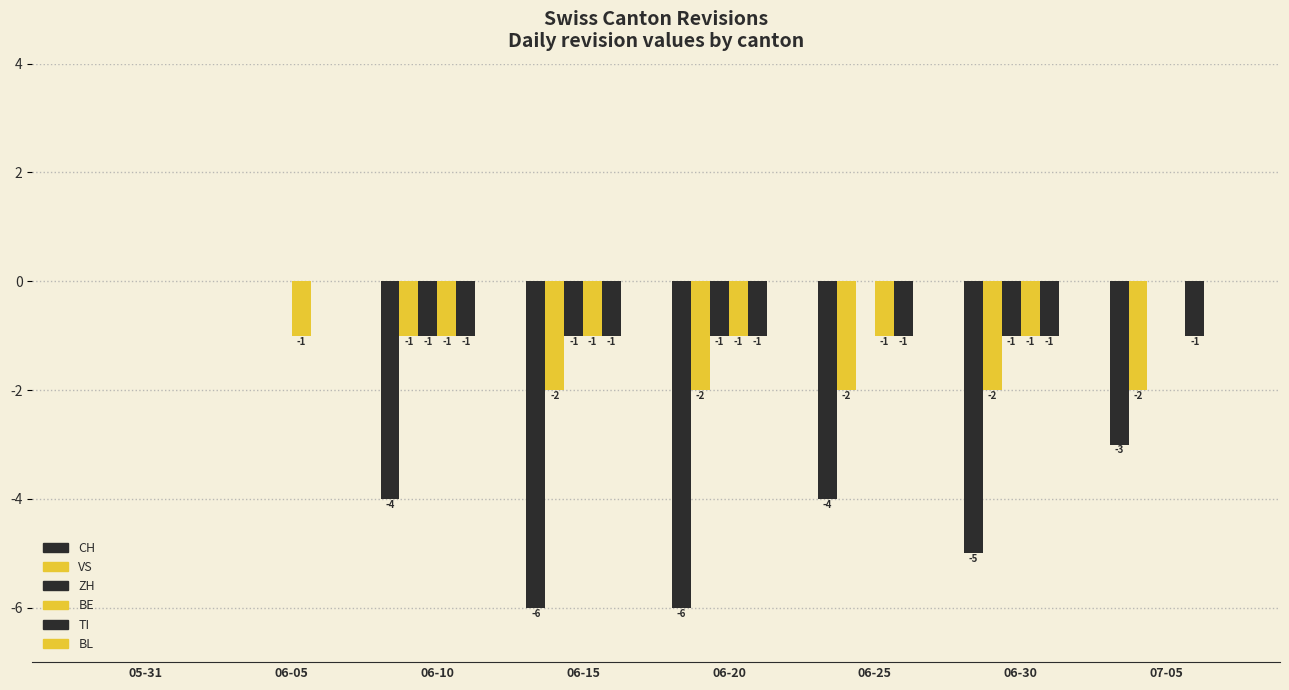

Reading left to right, extract all data points from this chart.

CH: 05-31=0	06-05=0	06-10=-4	06-15=-6	06-20=-6	06-25=-4	06-30=-5	07-05=-3
VS: 05-31=0	06-05=0	06-10=-1	06-15=-2	06-20=-2	06-25=-2	06-30=-2	07-05=-2
ZH: 05-31=0	06-05=0	06-10=-1	06-15=-1	06-20=-1	06-25=0	06-30=-1	07-05=0
BE: 05-31=0	06-05=-1	06-10=-1	06-15=-1	06-20=-1	06-25=-1	06-30=-1	07-05=0
TI: 05-31=0	06-05=0	06-10=-1	06-15=-1	06-20=-1	06-25=-1	06-30=-1	07-05=-1
BL: 05-31=0	06-05=0	06-10=0	06-15=0	06-20=0	06-25=0	06-30=0	07-05=0